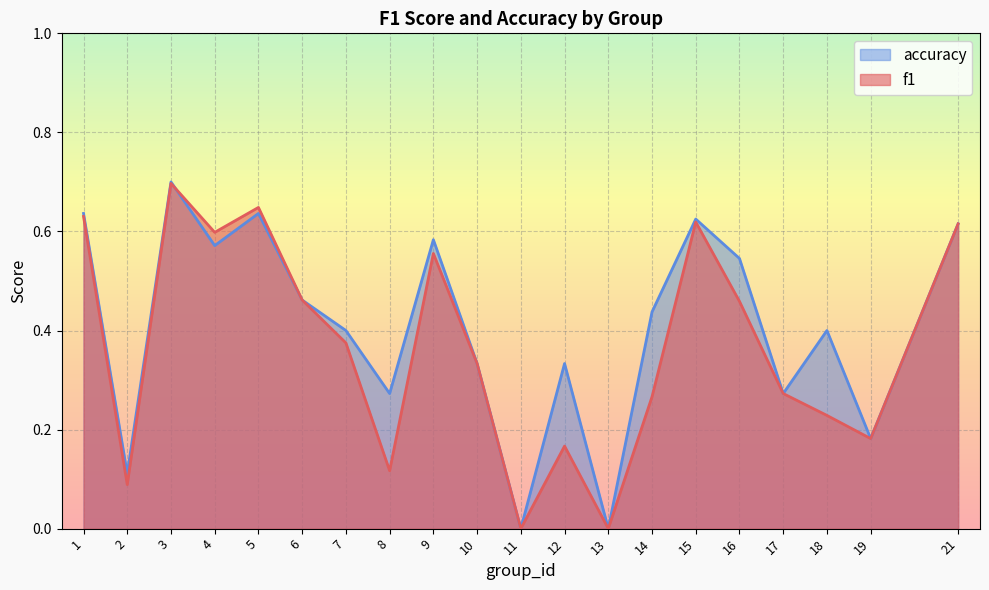

How many values in the f1 series exceed 0?

18